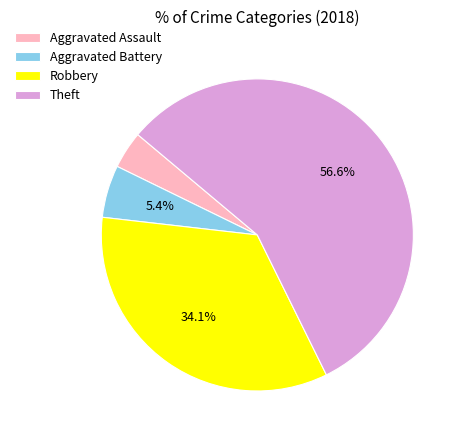

What is the majority slice?

Theft